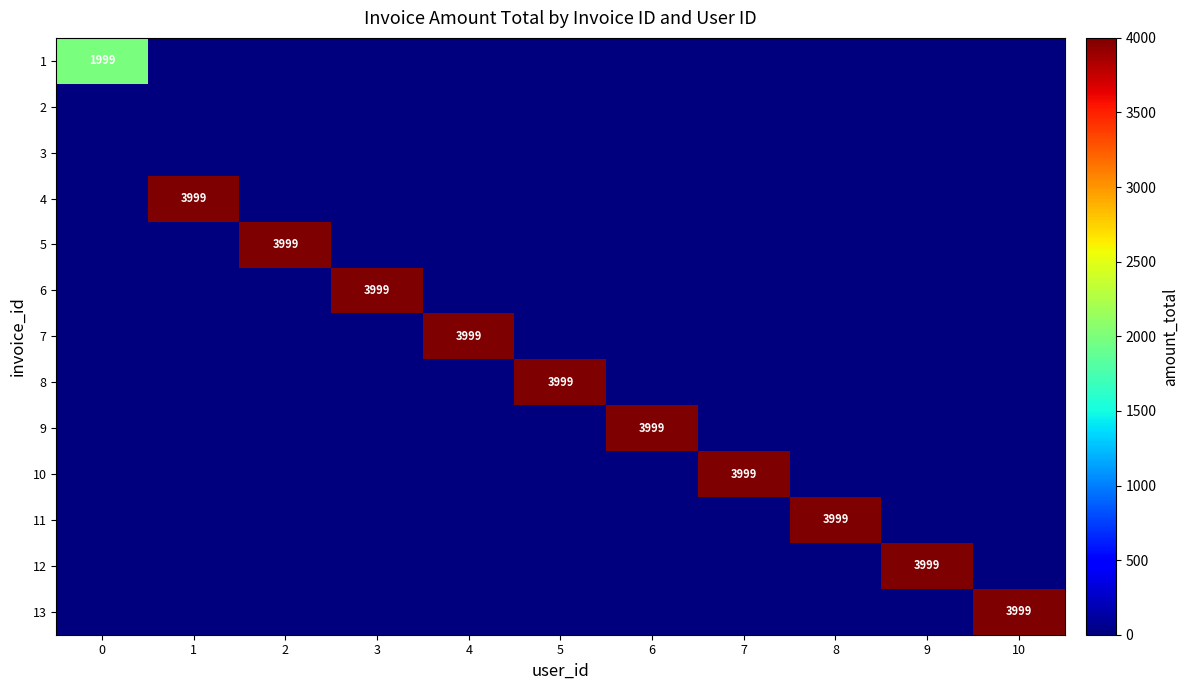

The value of 7 at 0 is -1956. True or false?

False